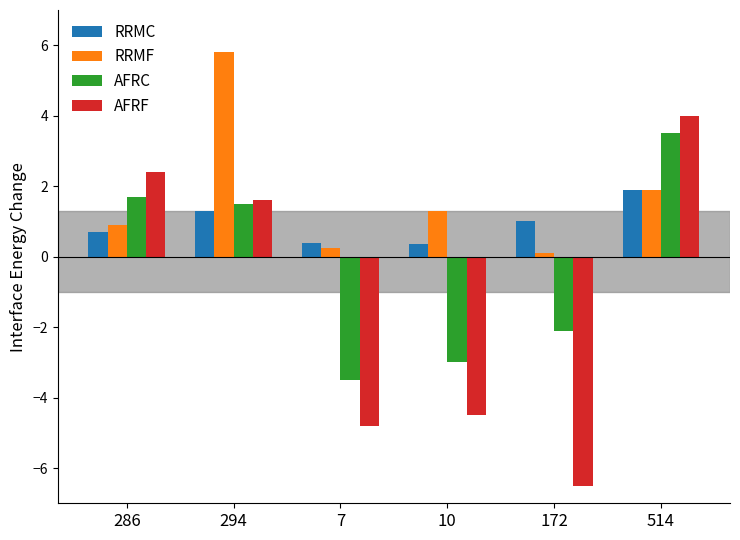

Which series has the largest total across all categories?

RRMF